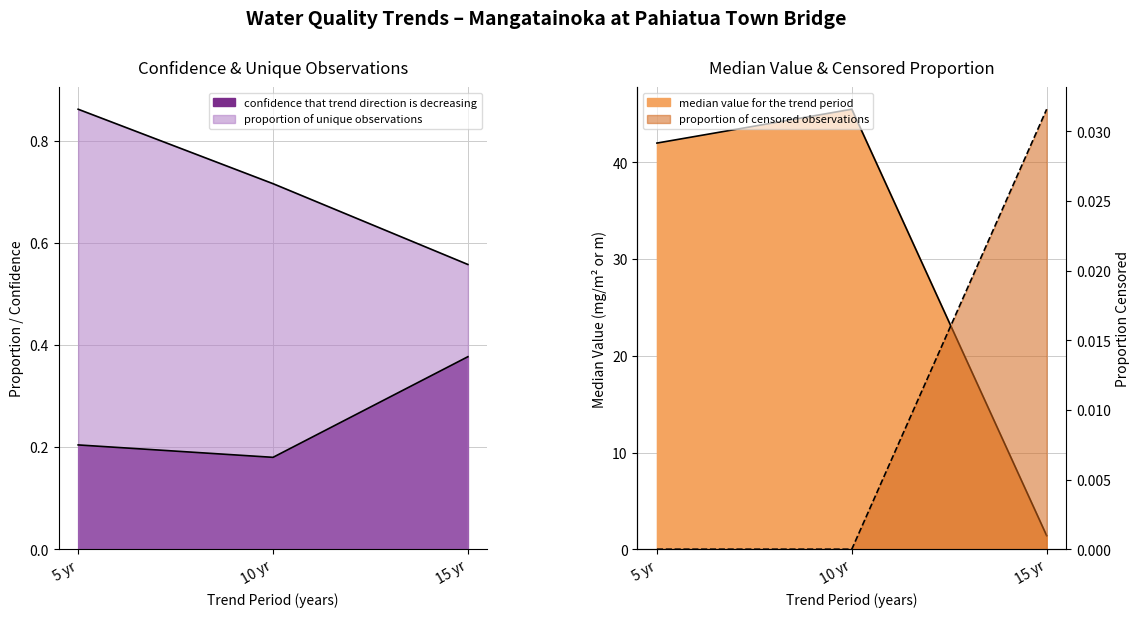

The value of proportion of censored observations at 15 yr is 0.0. True or false?

False